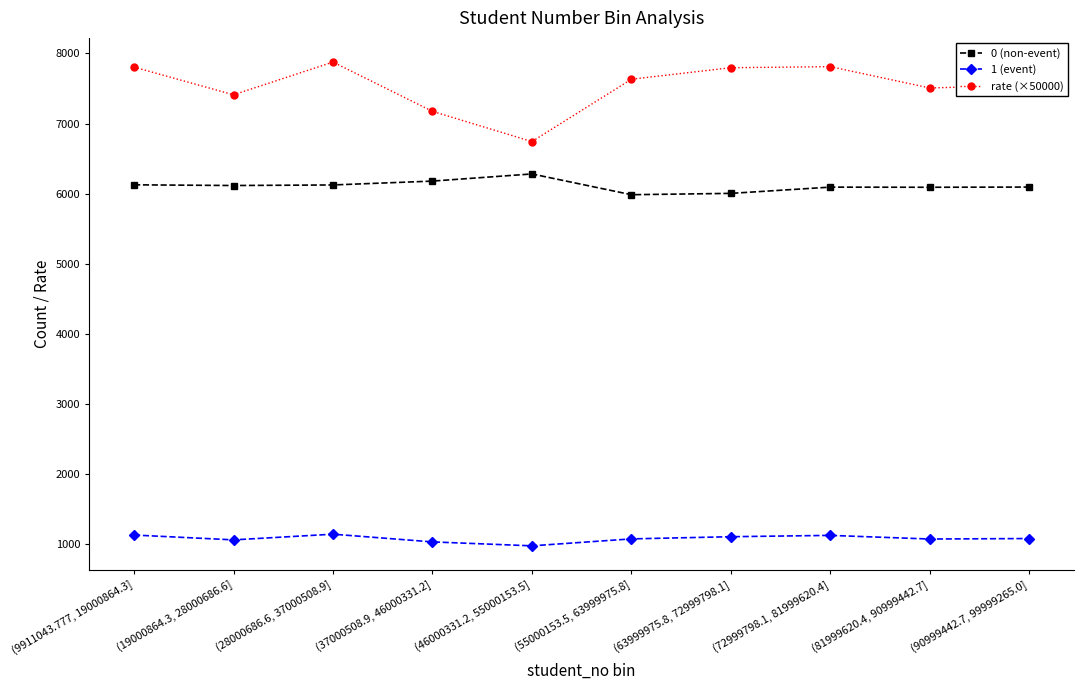

What is the spread (max minus min) of values at (9911043.777, 19000864.3]?

6671.1